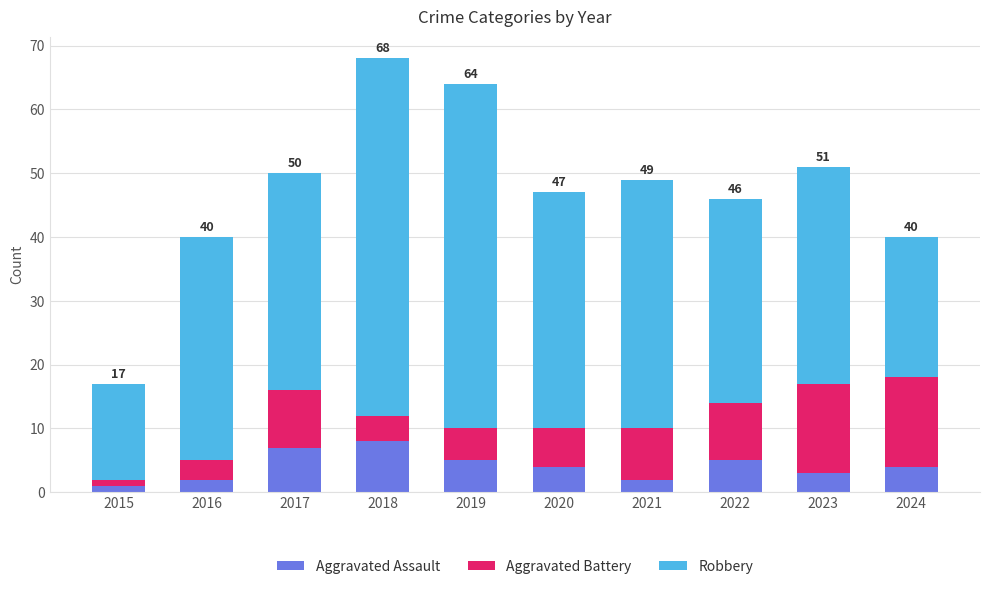

What is the highest value of the Aggravated Assault series?

8